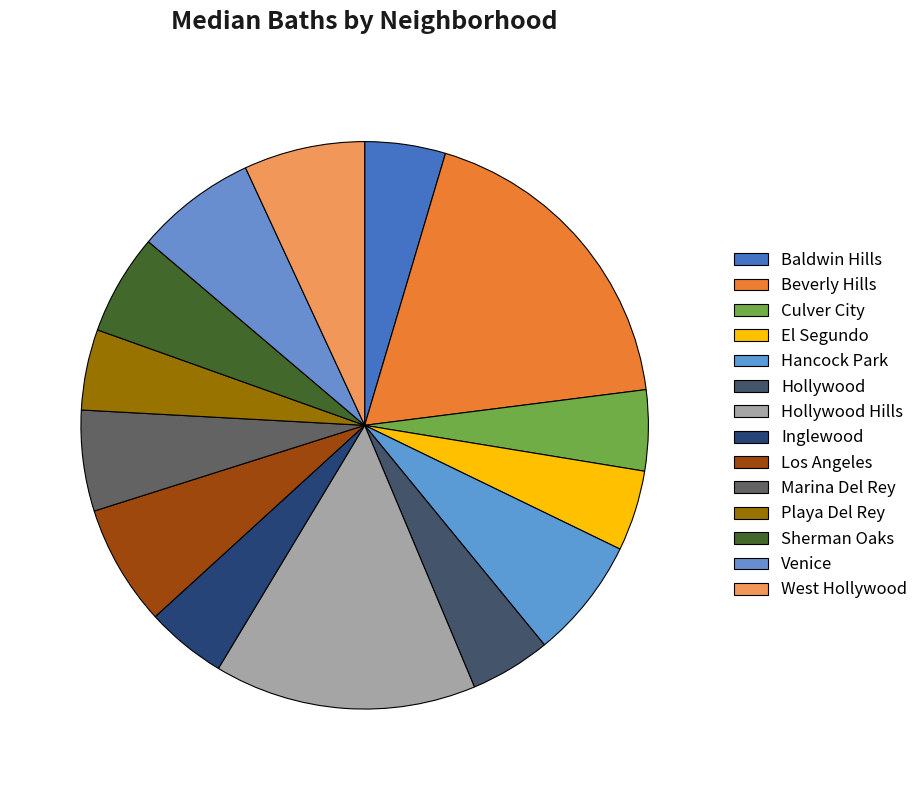

What portion of the pie excludes Sherman Oaks?

94.3%